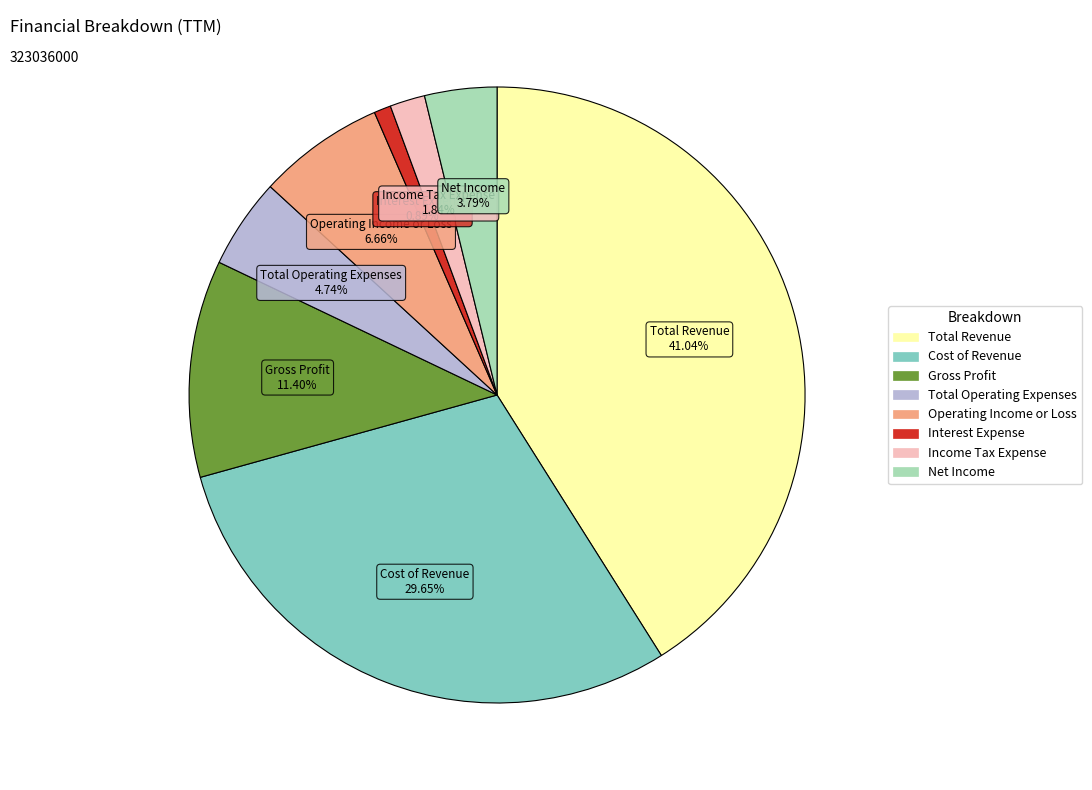

To the nearest percent, what percentage of the pie is Total Operating Expenses?

5%